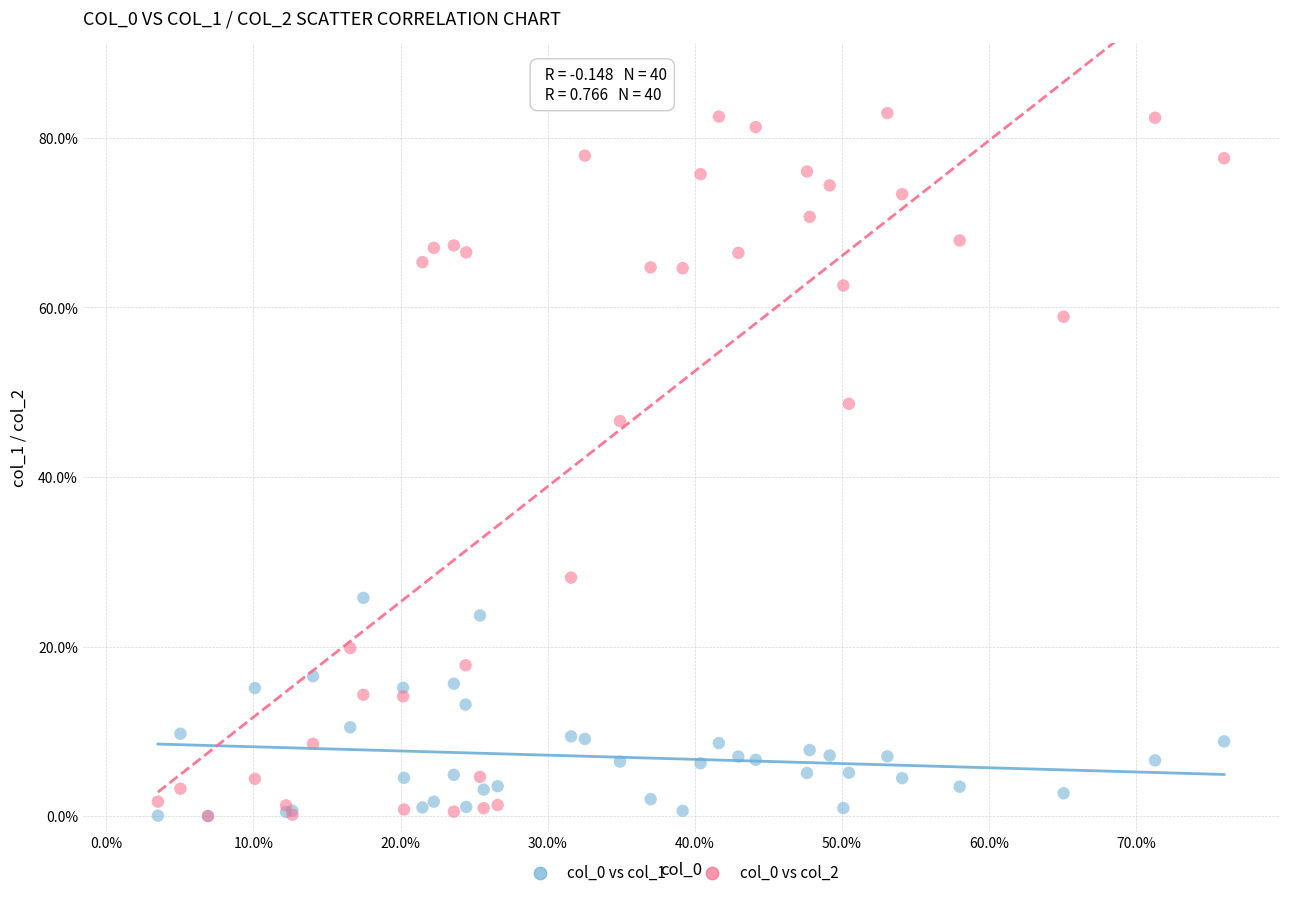

Across all series, what Y value is closest to 41?

46.6